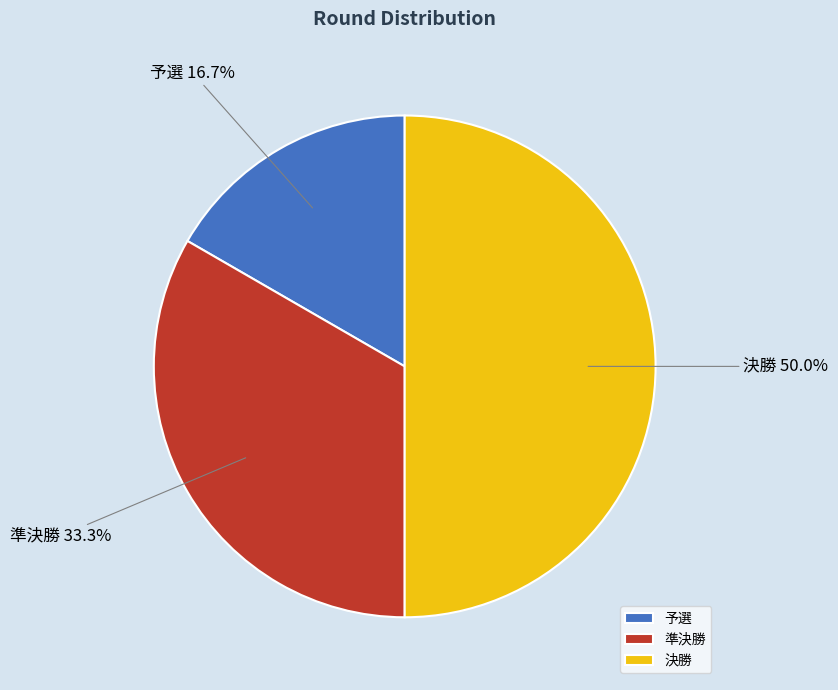

How many segments does this pie chart have?

3